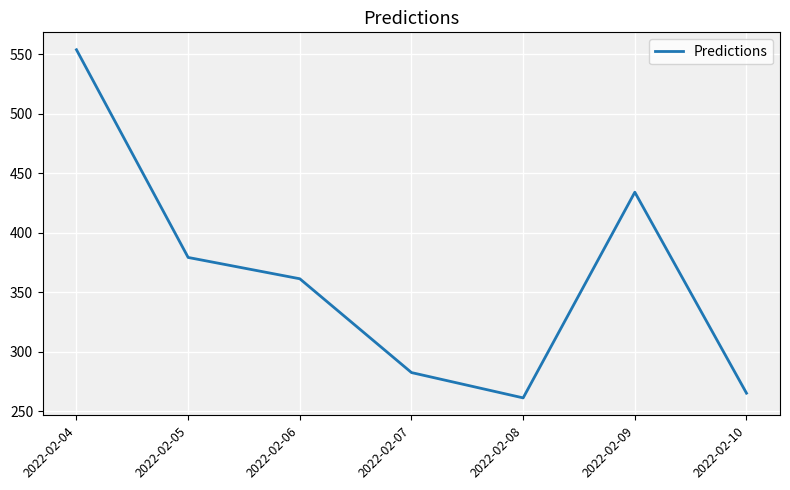

What is the sum of the values at 2022-02-04 and 2022-02-09?

988.1